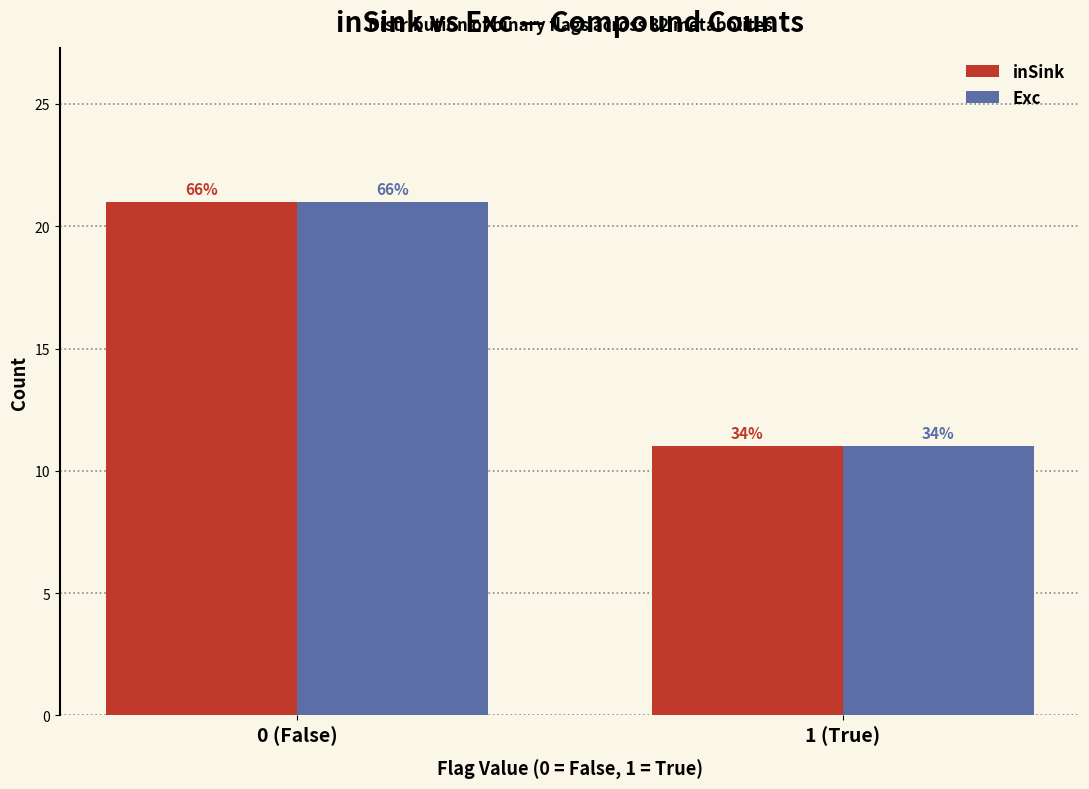

Are the bars grouped side by side (vs. stacked)?

Yes